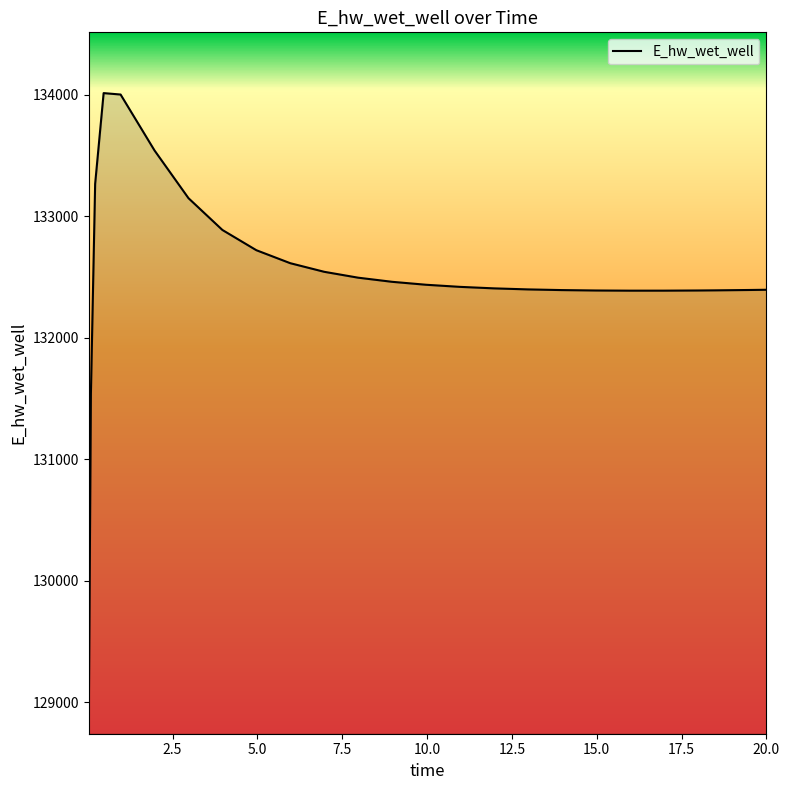

What is the average value?

132512.7